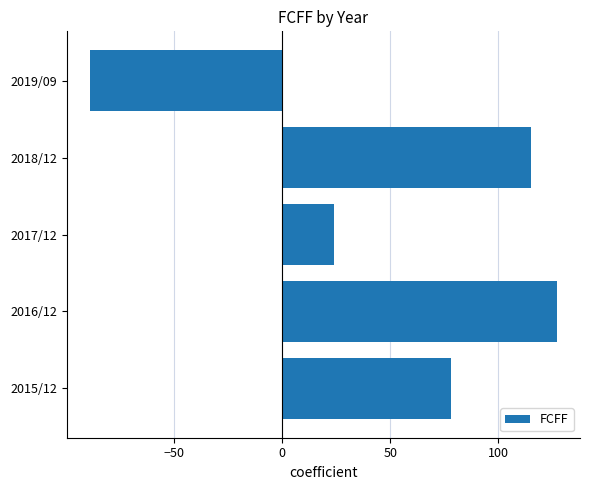

How many values are above zero?

4